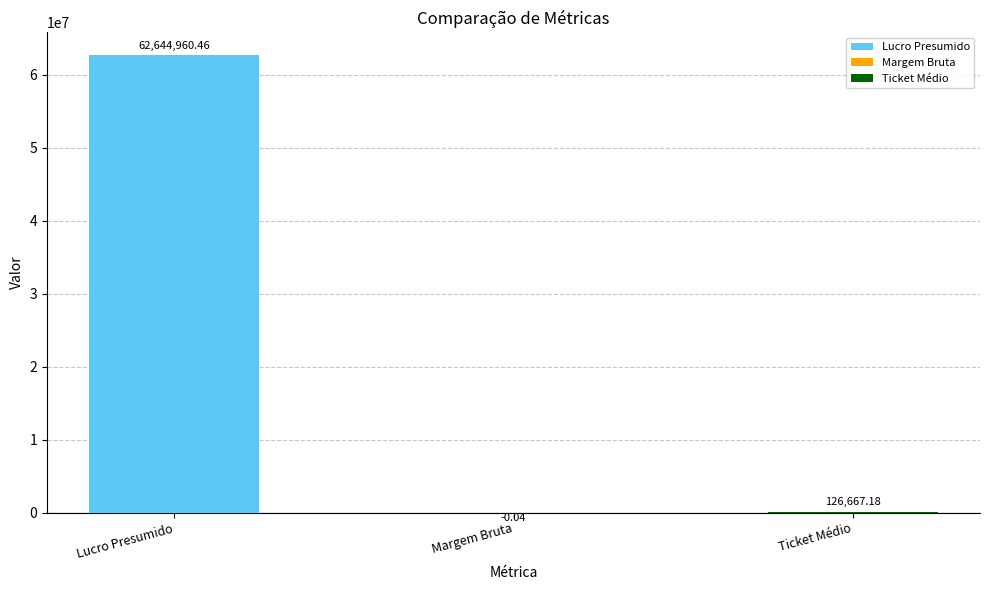

What is the label of the 2nd bar from the left?

Margem Bruta